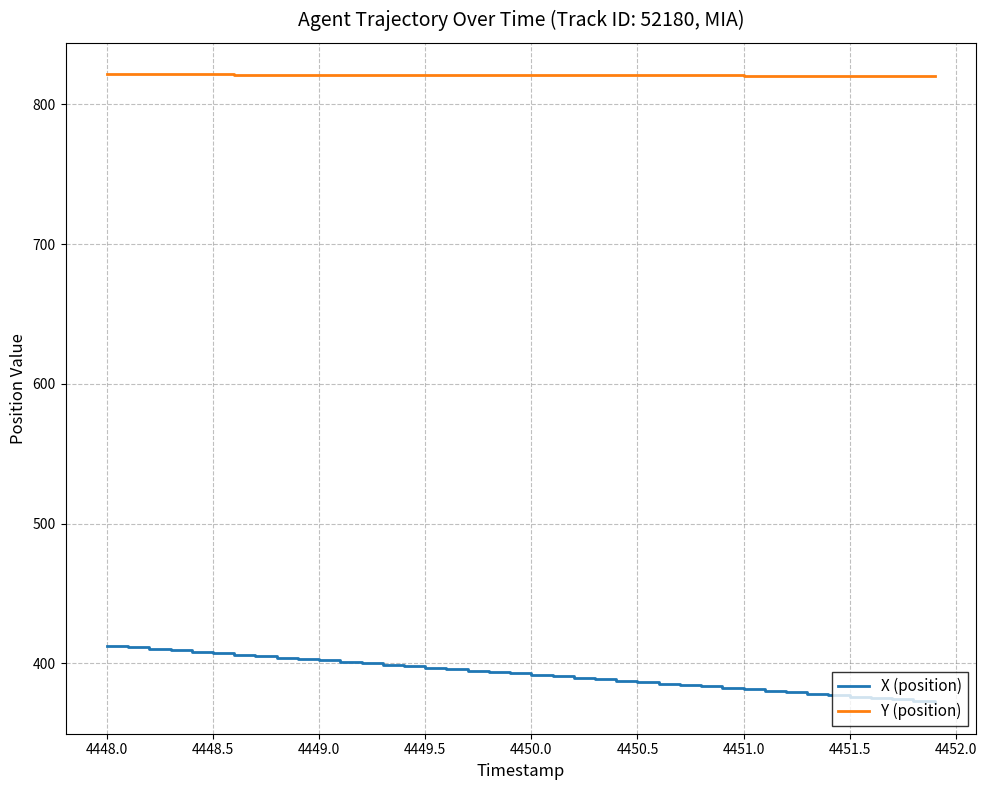

Rank the series by their maximum value, from lowest to highest.

X (position), Y (position)